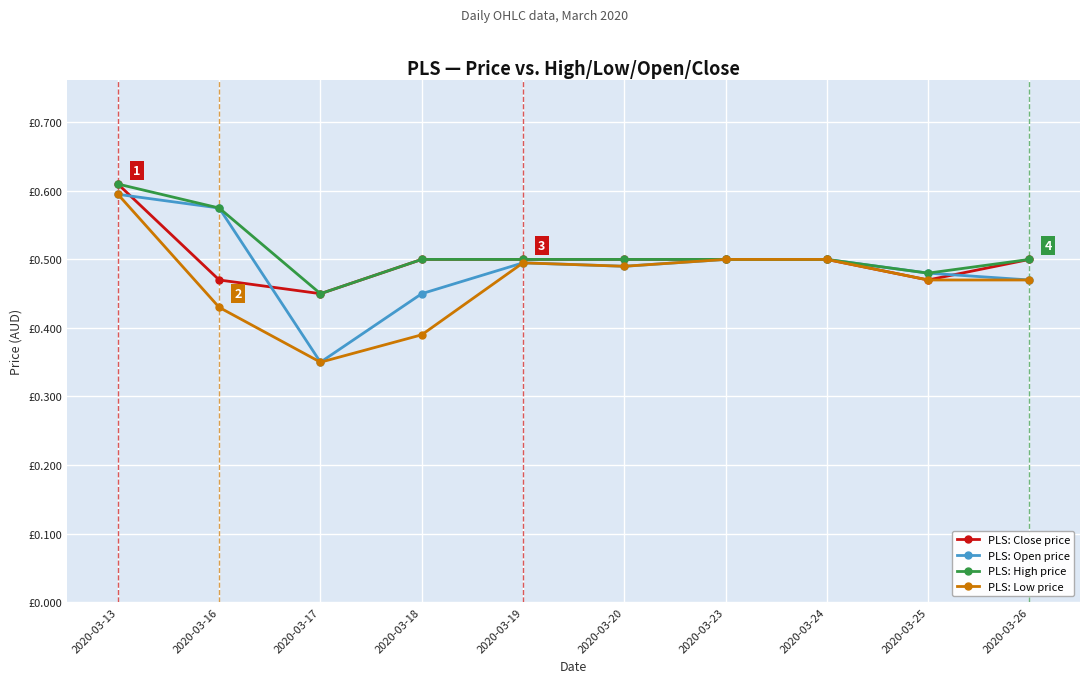

At which category is the sum across all series the highest?

2020-03-13